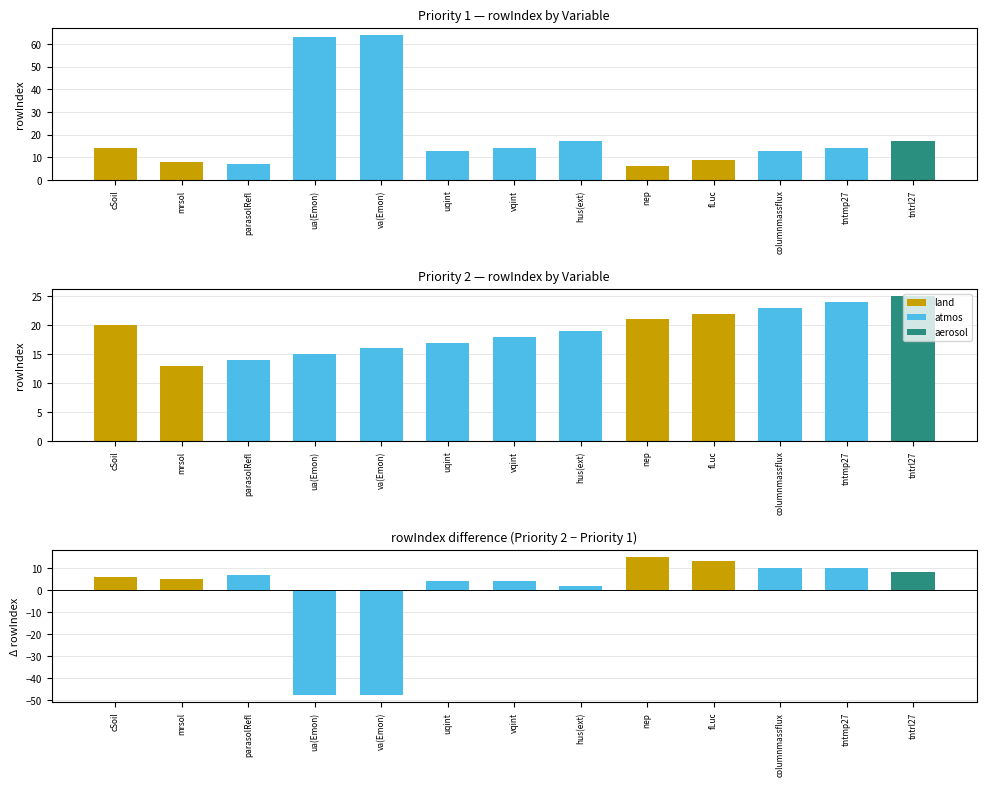

Where does the Priority 2 series first go above 19?

cSoil